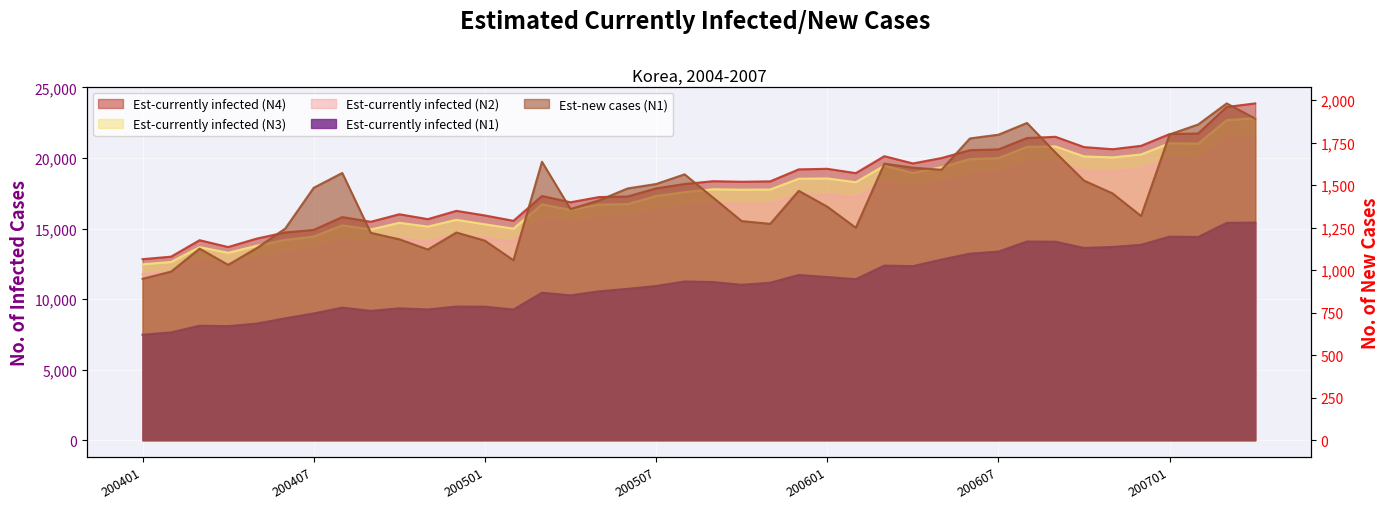

True or false: prevN2 and prevN4 cross at least once.

False